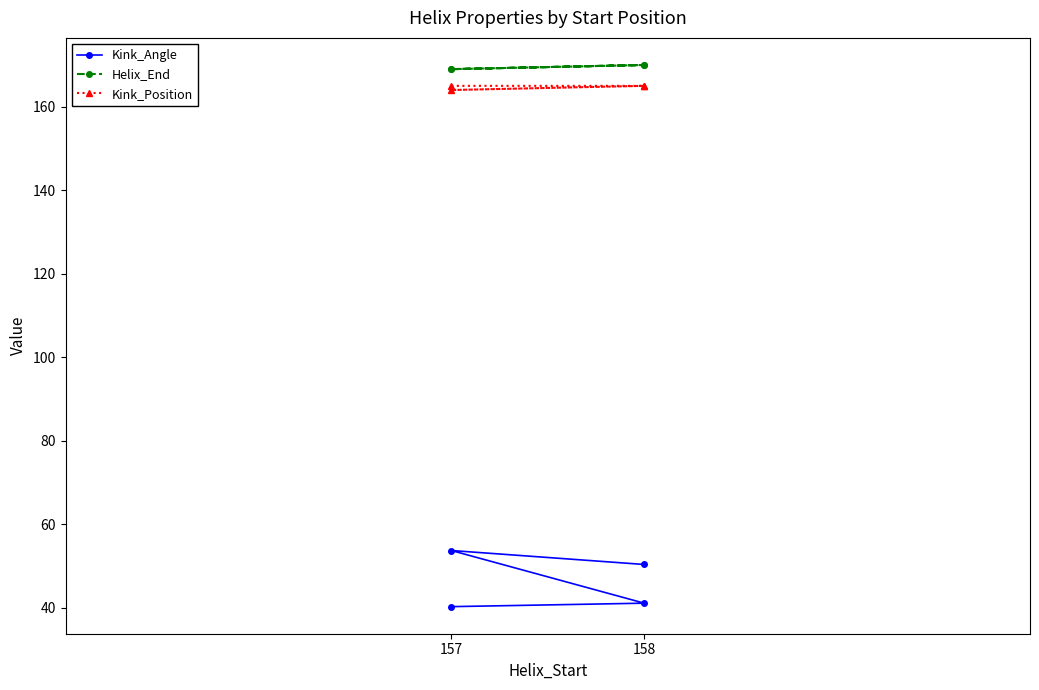

True or false: Kink_Position has more than 2 points higher than both neighbors.

False